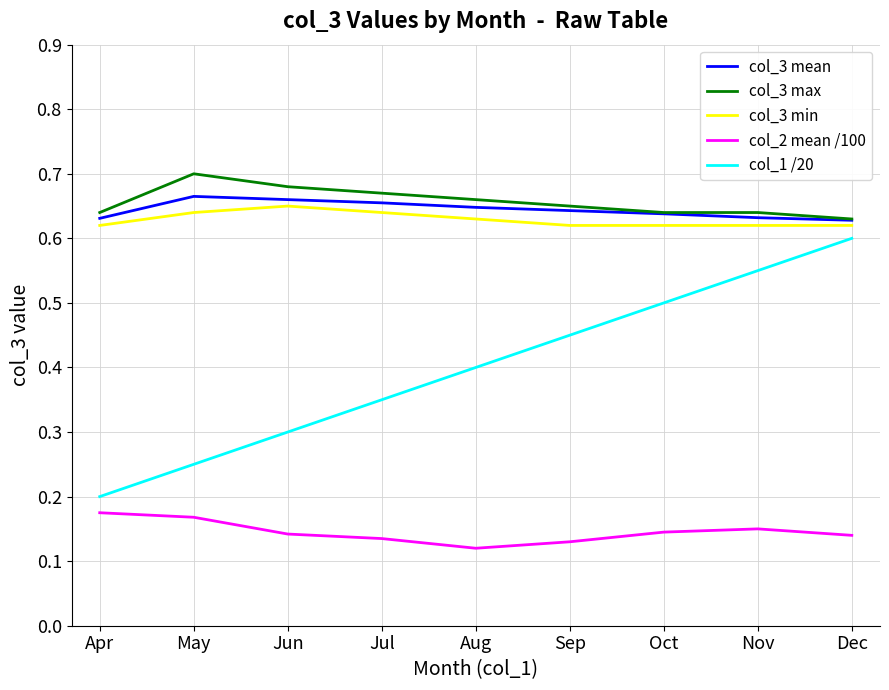

Is the value of col_3 min at Sep greater than the value of col_3 mean at May?

No